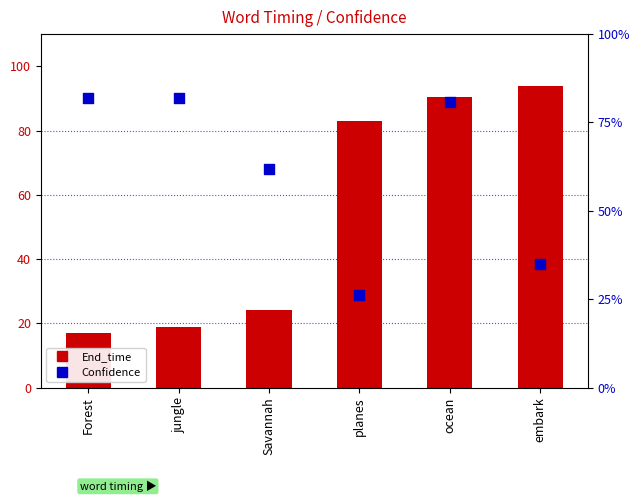

Which series has the largest total across all categories?

End_time